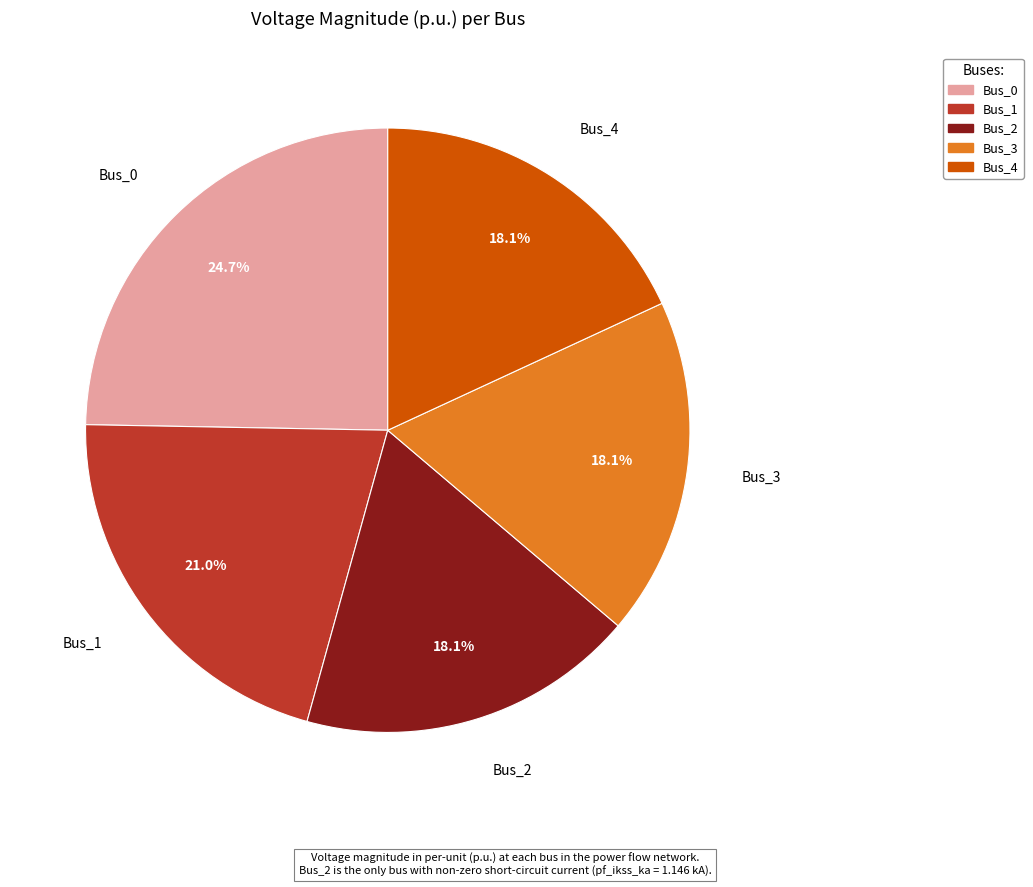

Is the sum of Bus_1 and Bus_3 greater than half?

No